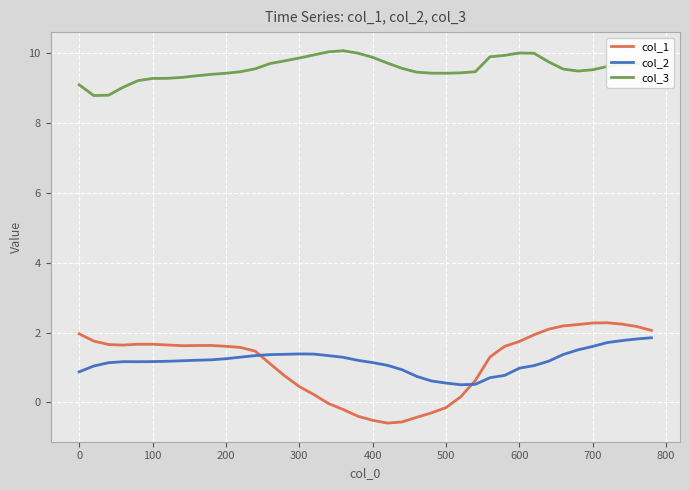

True or false: col_3 and col_2 cross at least once.

False